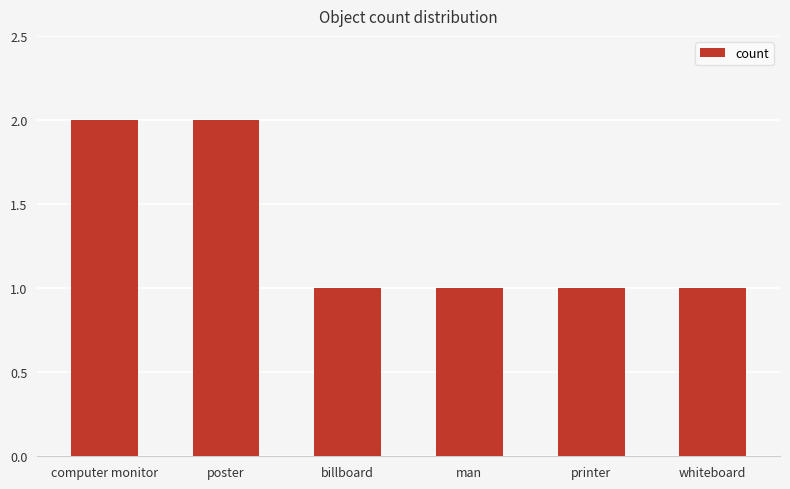

What is the sum of the values at computer monitor and whiteboard?

3